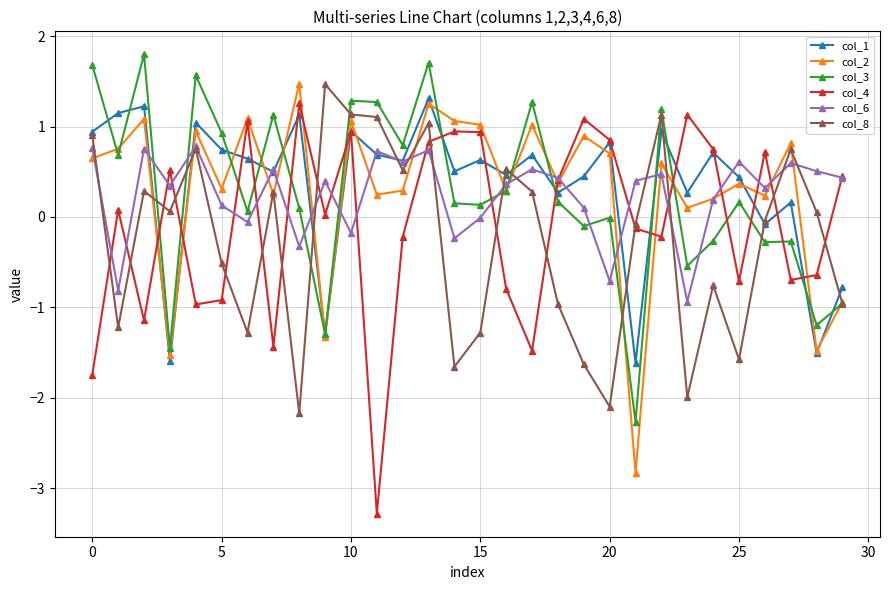

In col_4, how many points are higher than both neighbors (excluding endpoints)?

9